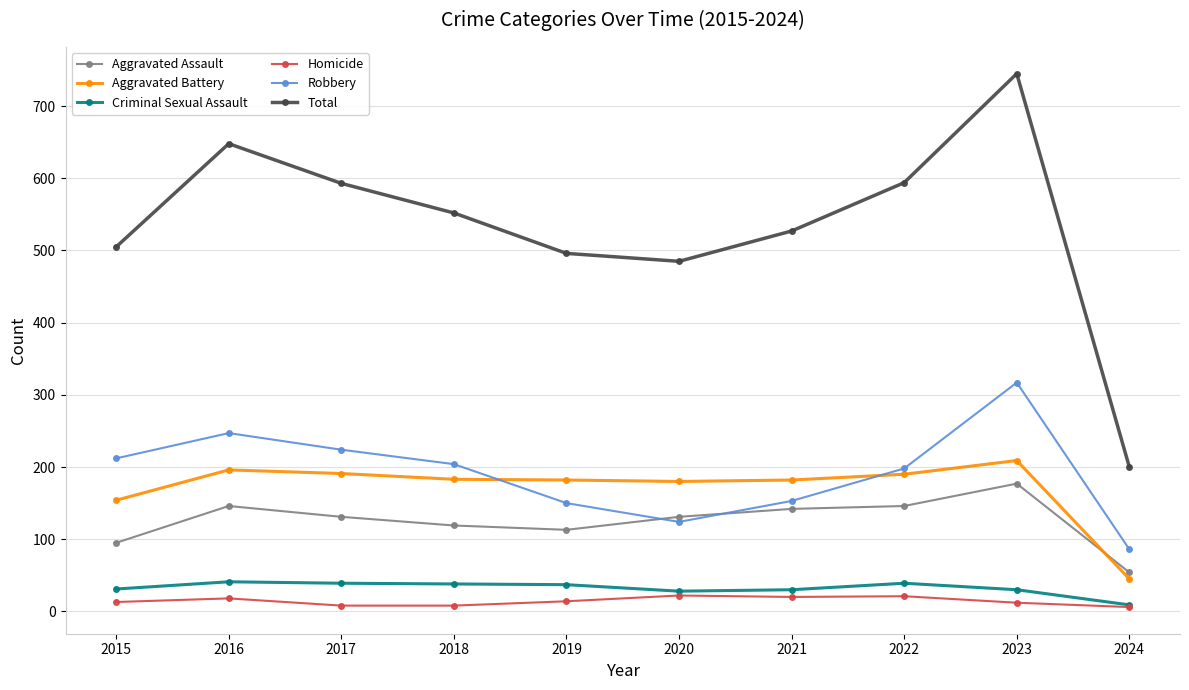

What is the value of the Total point at the 3rd from the left?

593